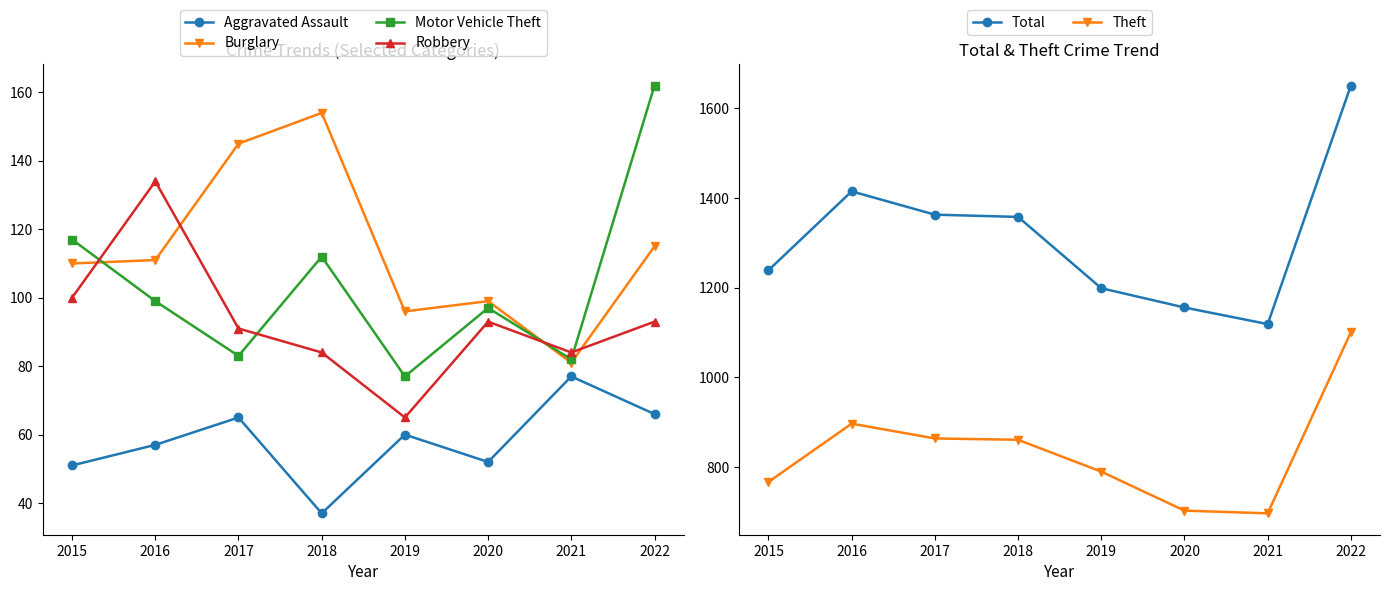

Rank the categories by Robbery value from lowest to highest.

2019, 2018, 2021, 2017, 2020, 2022, 2015, 2016